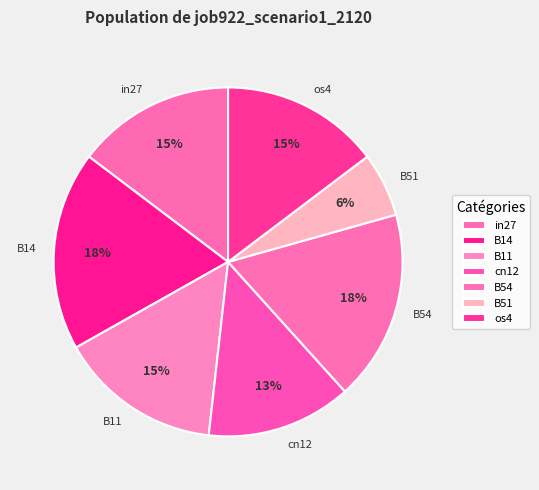

The in27 slice represents 9% of the pie. True or false?

False